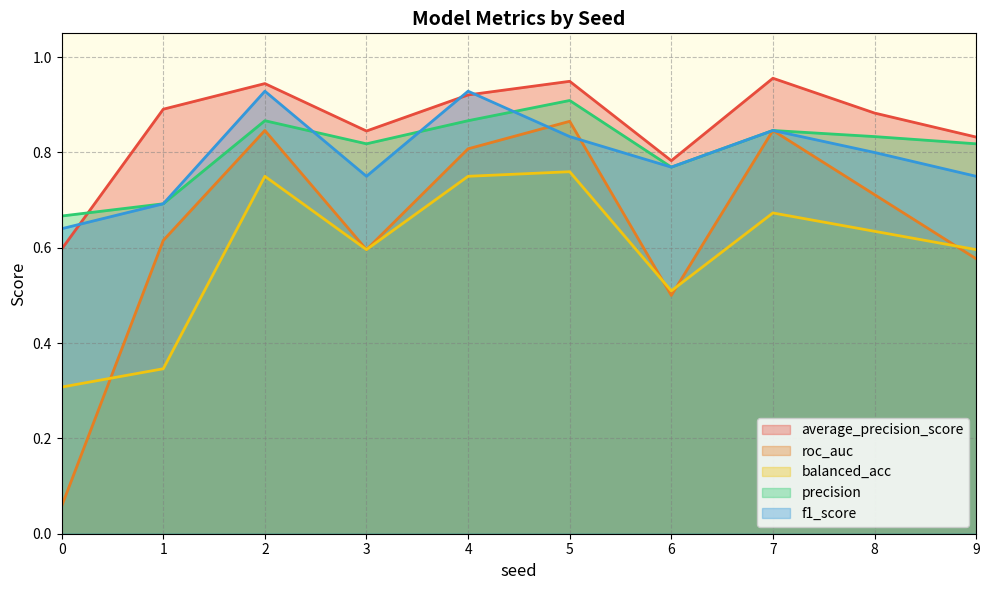

In roc_auc, how many points are higher than both neighbors (excluding endpoints)?

3